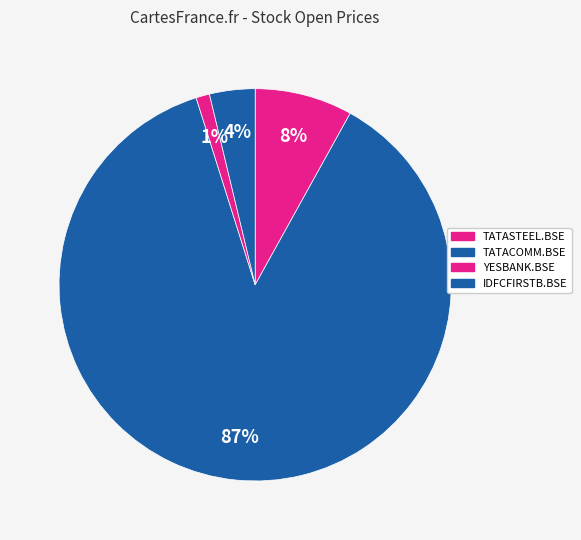

Between TATASTEEL.BSE and IDFCFIRSTB.BSE, which is larger?

TATASTEEL.BSE